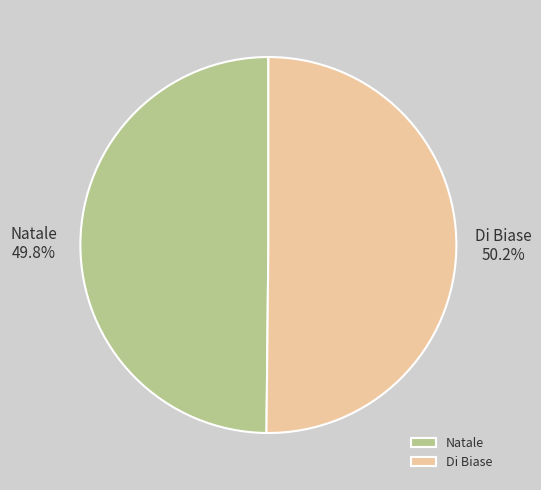

Is it true that Di Biase is 42% of the pie?

False